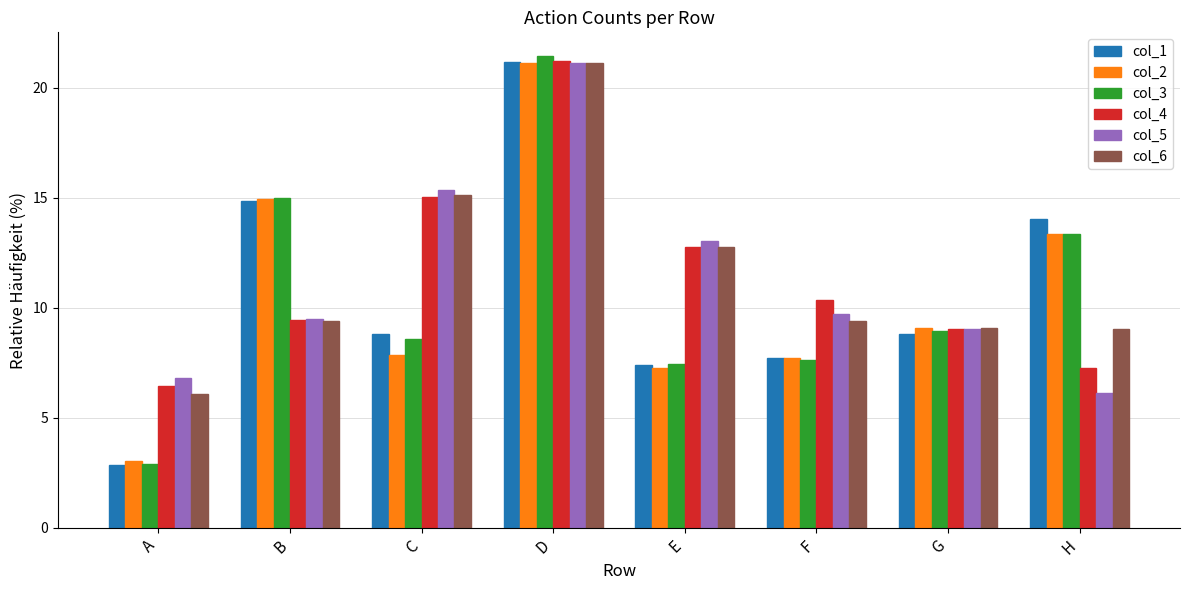

What is the smallest value displayed?

2.9